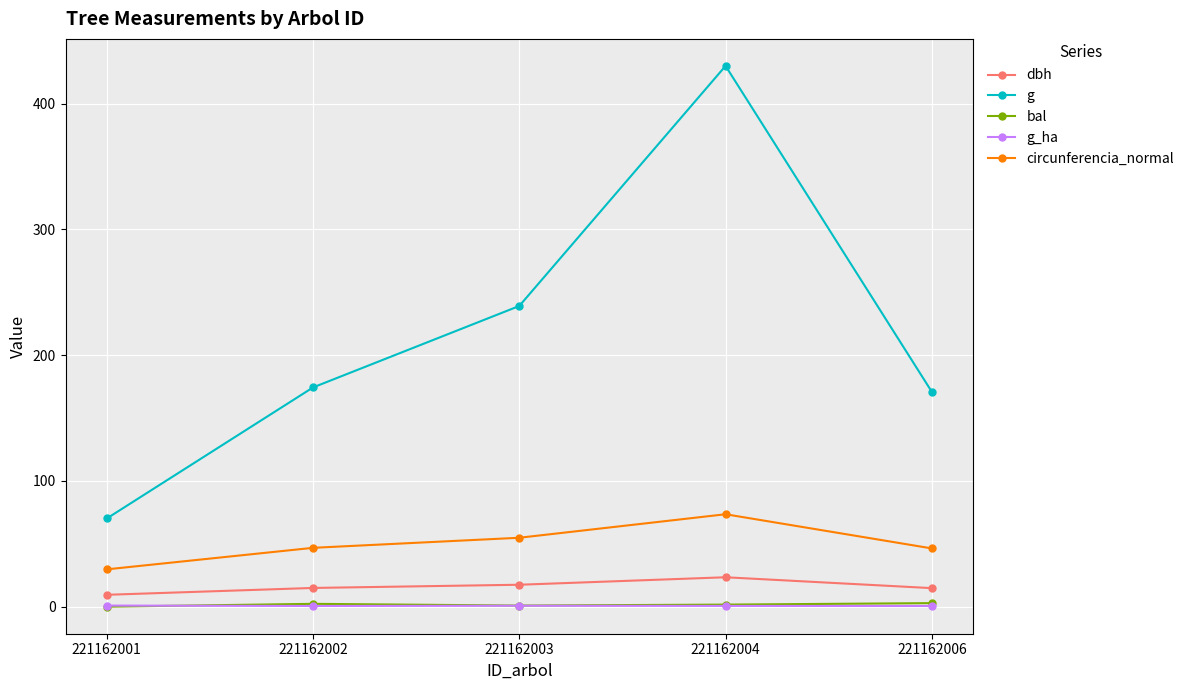

Does the chart display data point markers on the line(s)?

Yes